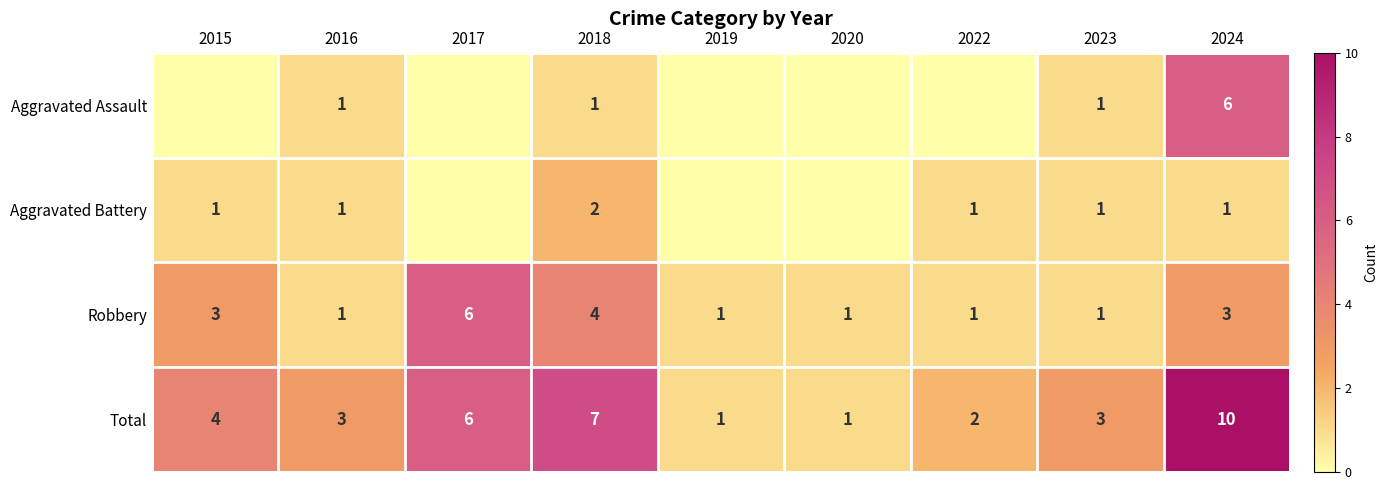

True or false: Aggravated Battery has a value of 0 at 2023.

False